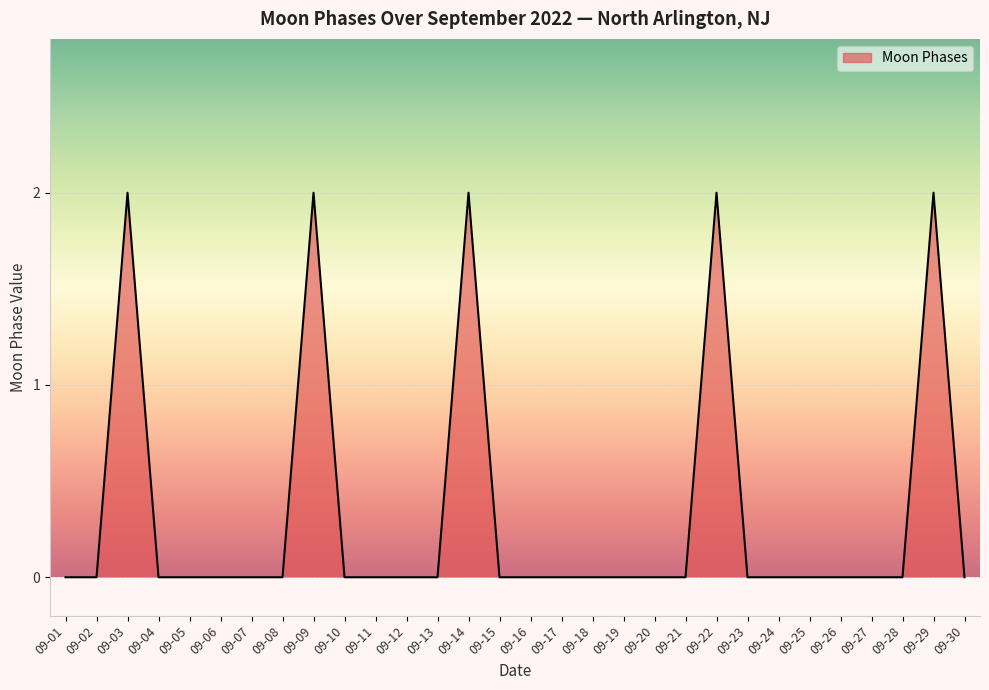

Between 09-24 and 09-14, which is larger?

09-14